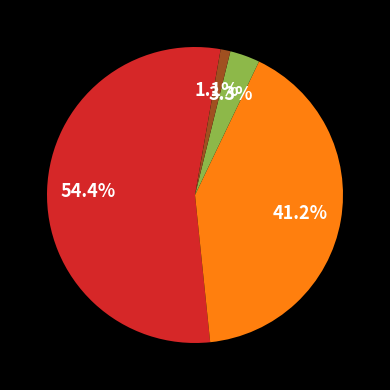

Is there a majority slice in this chart?

Yes